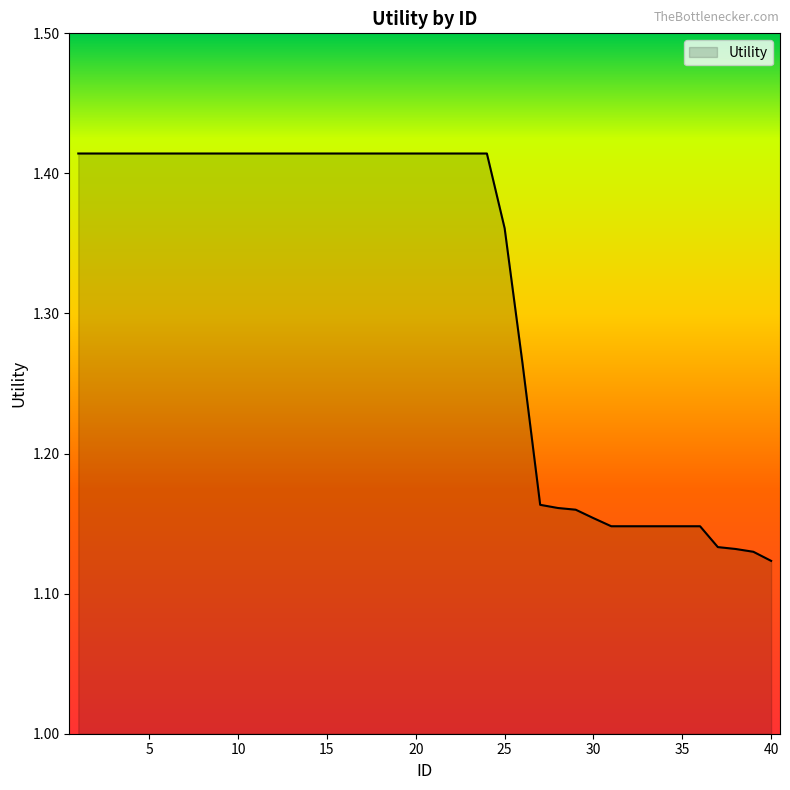

How many lines are shown in the chart?

1